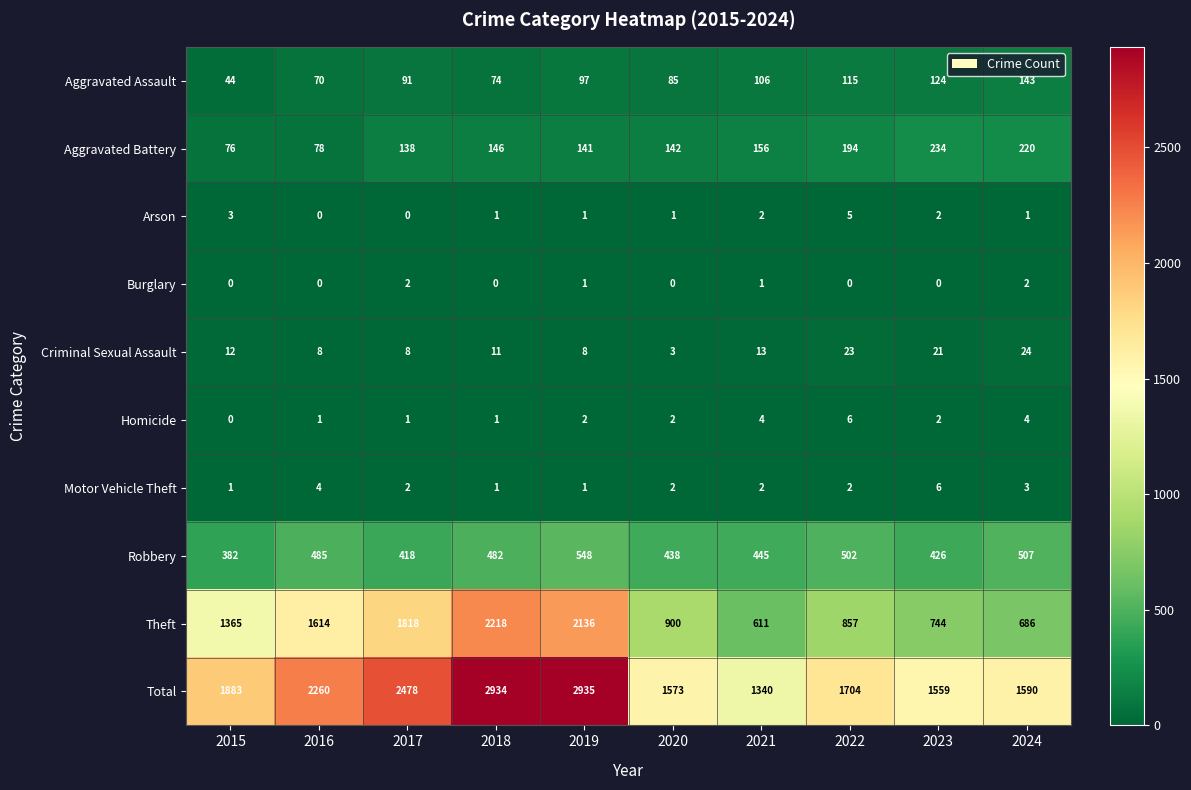

Where does the Robbery series first go above 482?

2016